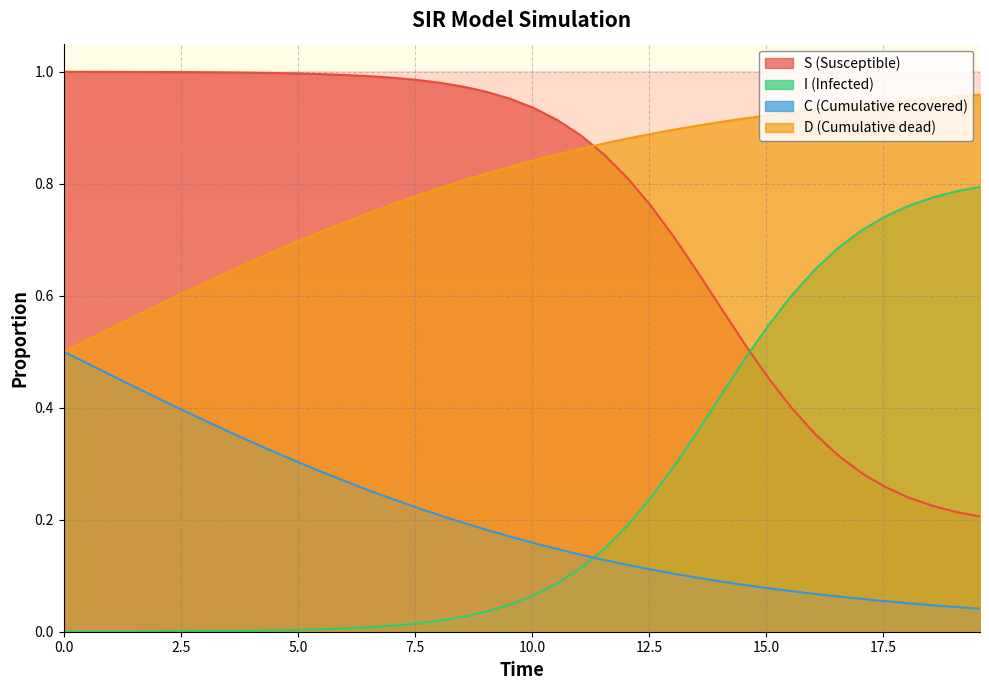

True or false: D (Cumulative dead) and I (Infected) cross at least once.

False